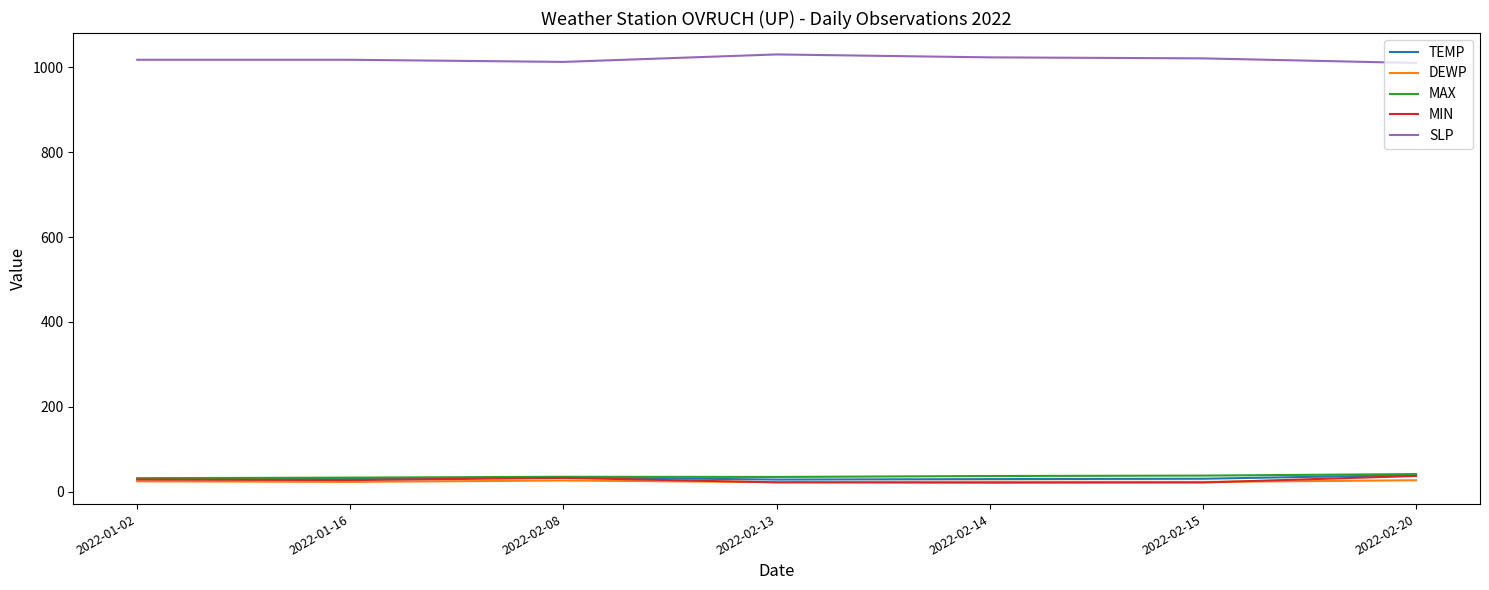

True or false: SLP and MAX cross at least once.

False